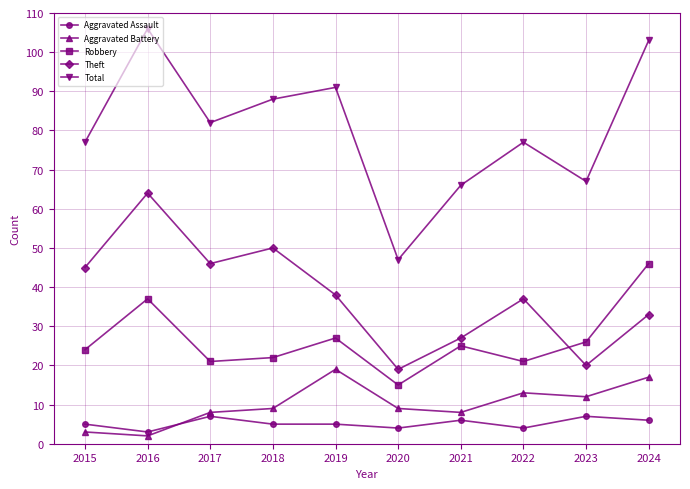

What is the maximum value for Aggravated Battery?

19